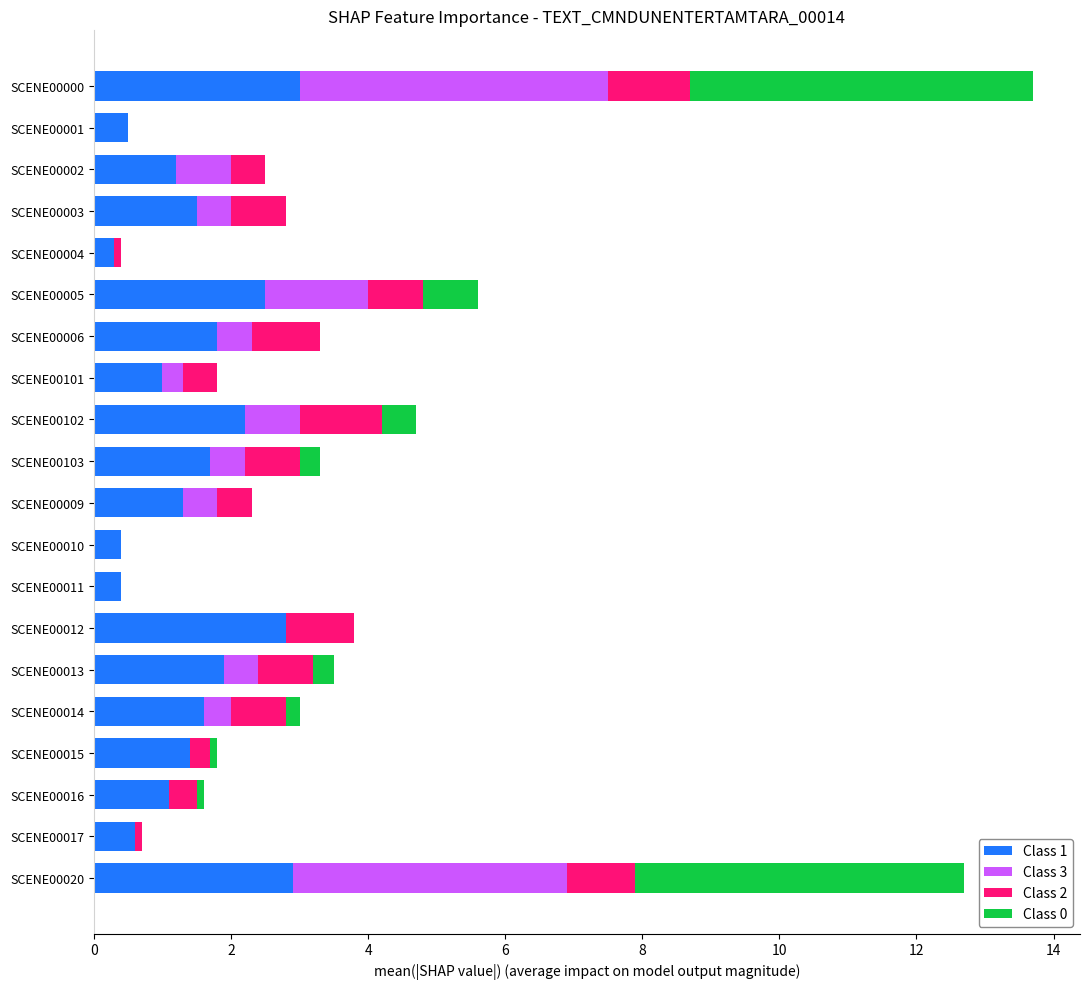

What is the total value across all series at SCENE00006?

3.3